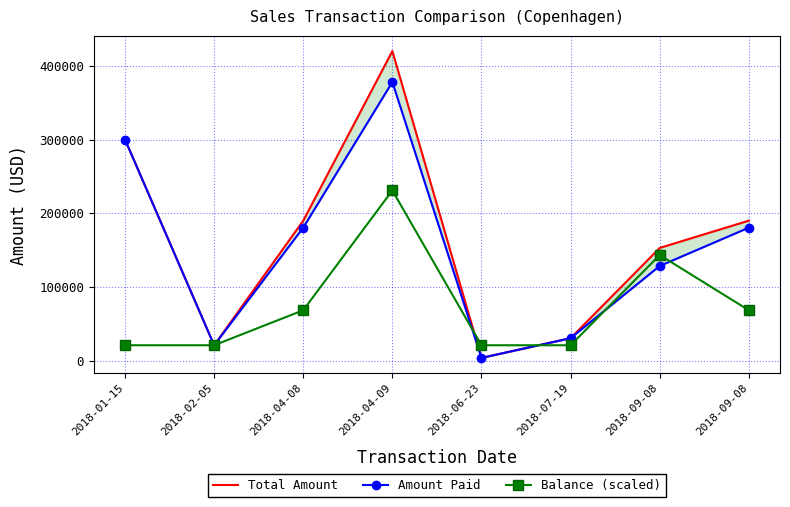

Count the number of data series in this chart.

3